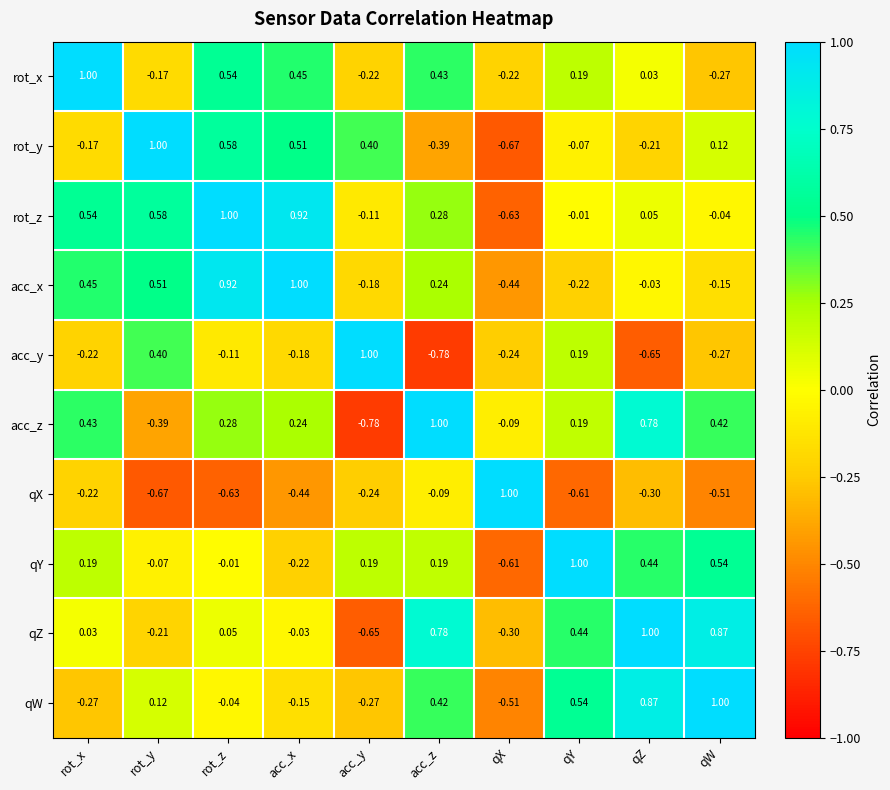

At which label is acc_y closest to 0?

rot_z